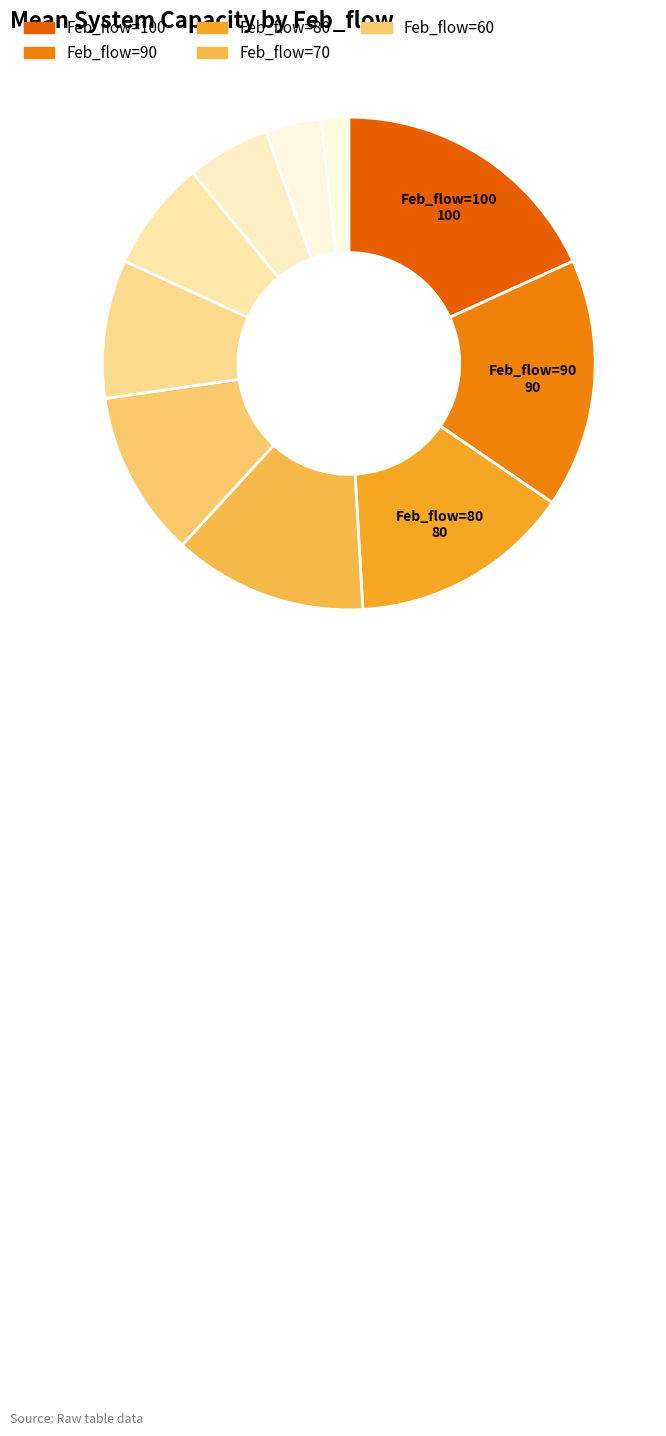

Count the number of slices in the pie.

10